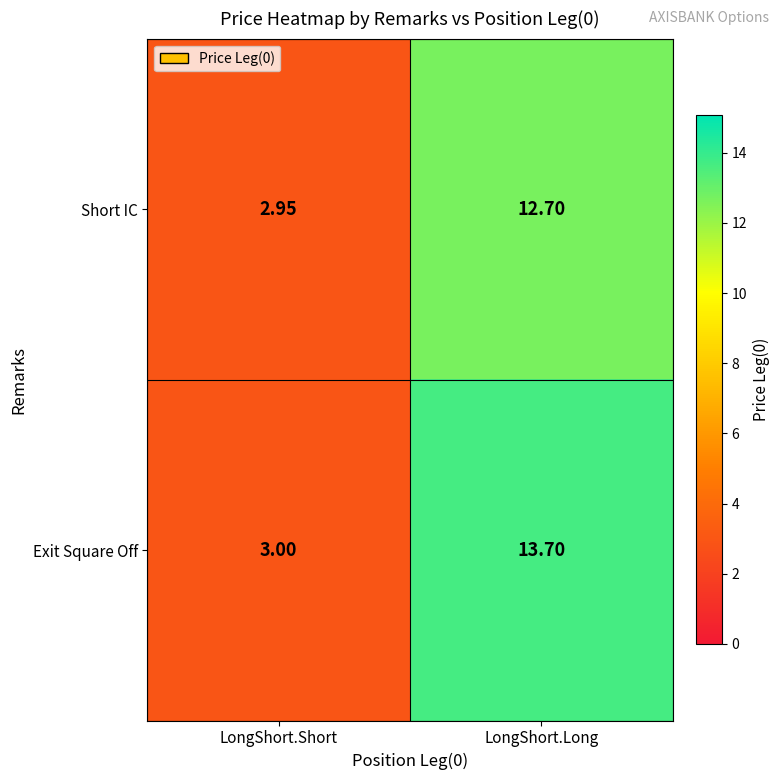

Which series has the widest spread of values?

Exit Square Off